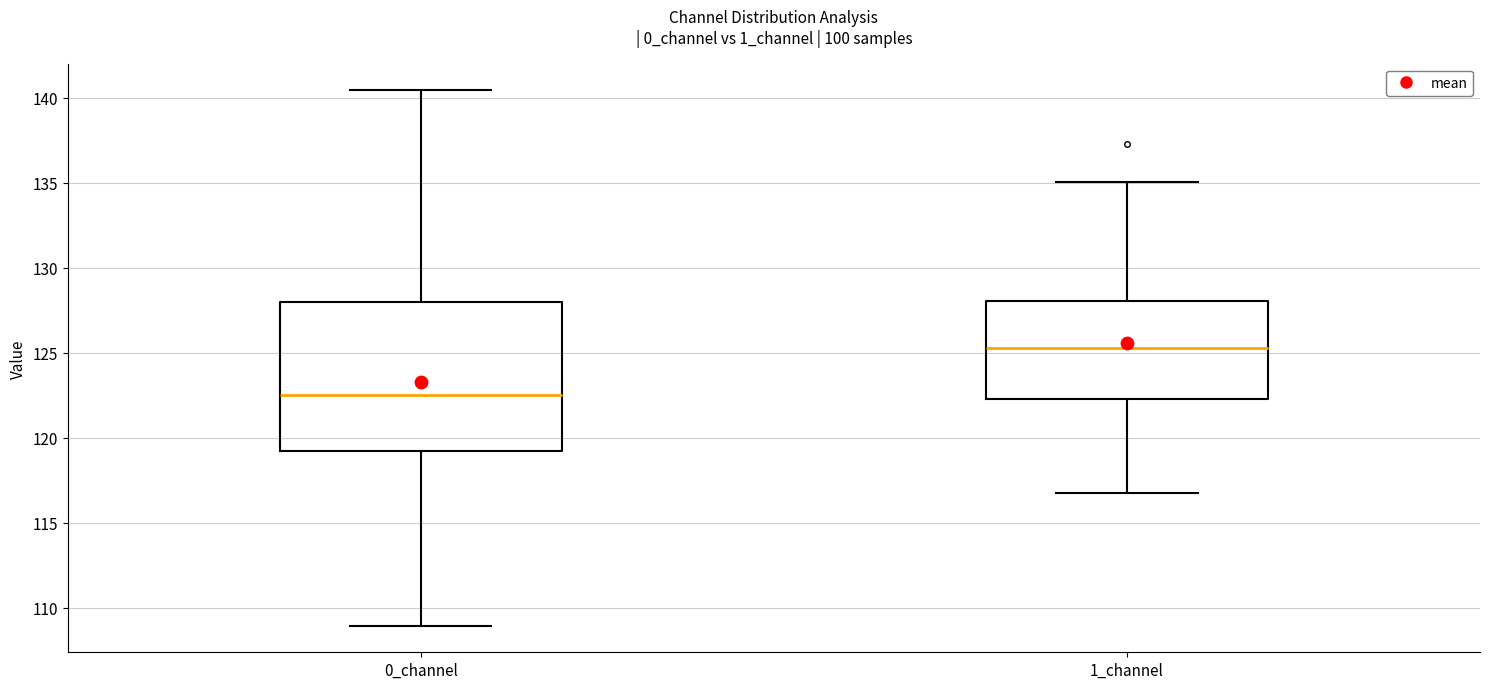

Which box's median line is the highest?

1_channel